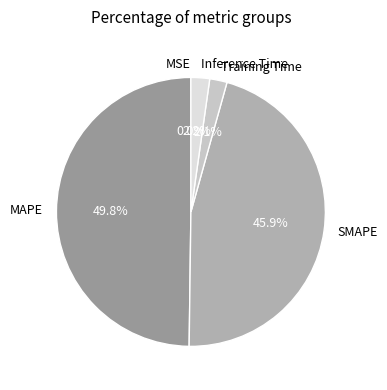

Which slice is the largest?

MAPE